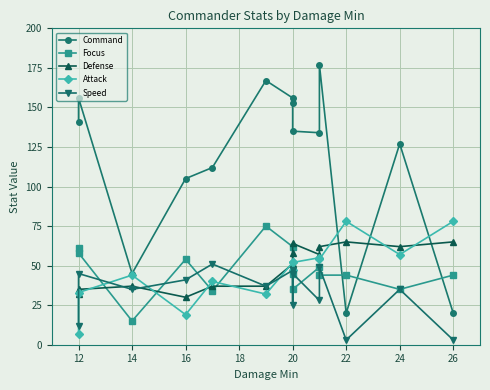

At 12, list the series in order from largest to smallest.

Command, Focus, Defense, Speed, Attack